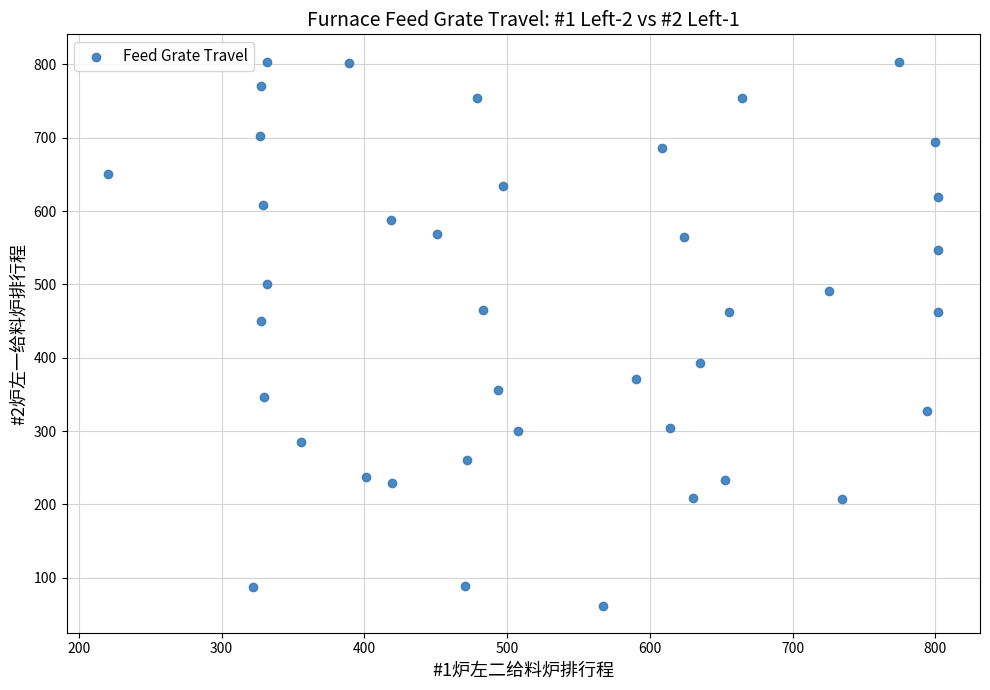

What Y value in the scatter plot is closest to 432?

450.5